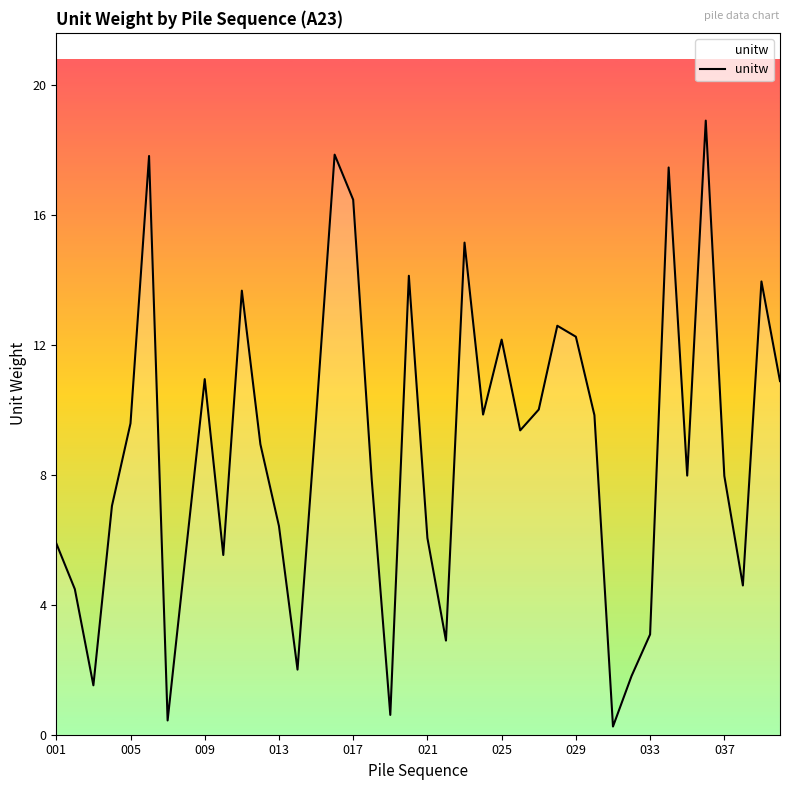

What is the maximum value shown in the chart?

18.9